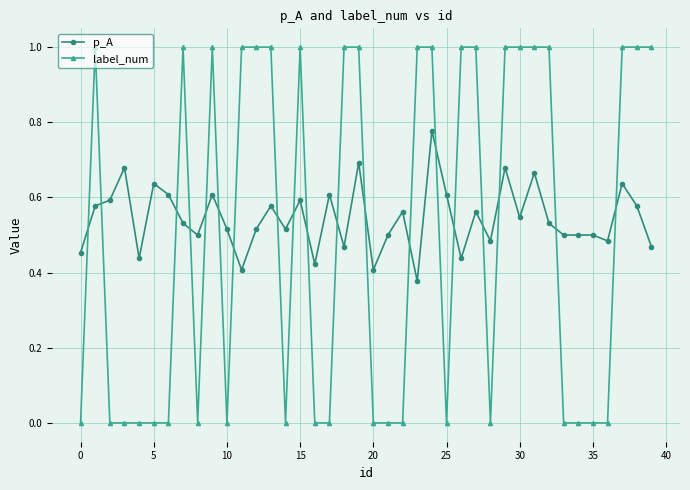

Is this an area chart (filled region under the line)?

No